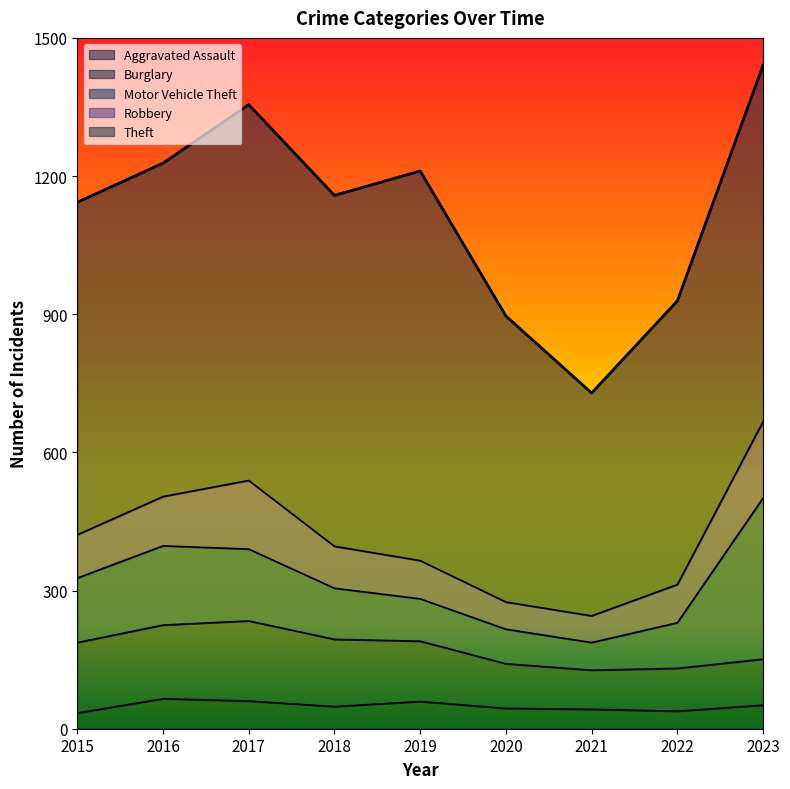

Rank the categories by value from lowest to highest.

2021, 2020, 2022, 2015, 2018, 2019, 2016, 2017, 2023